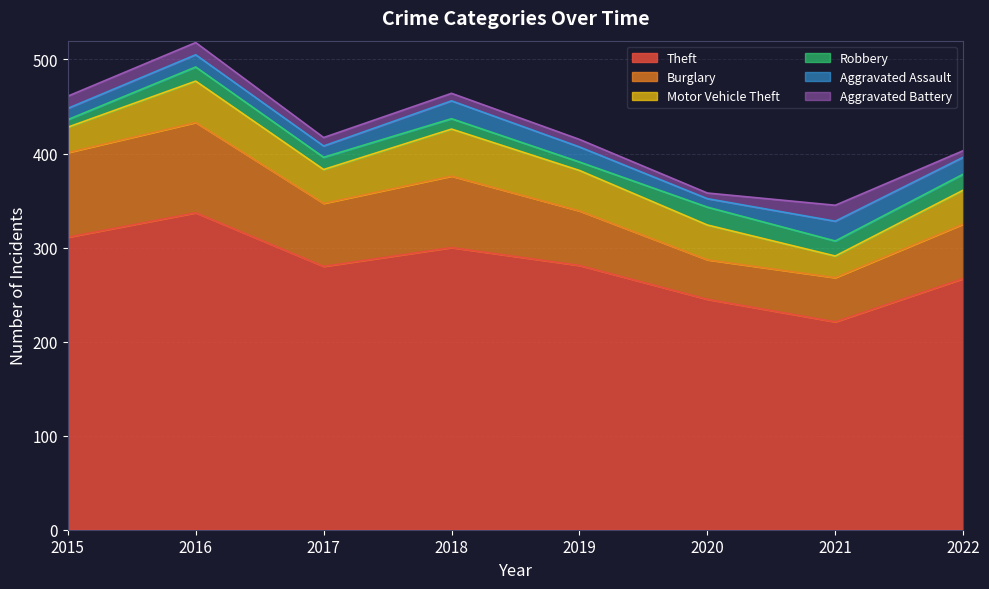

True or false: Aggravated Battery and Aggravated Assault intersect in this chart.

False